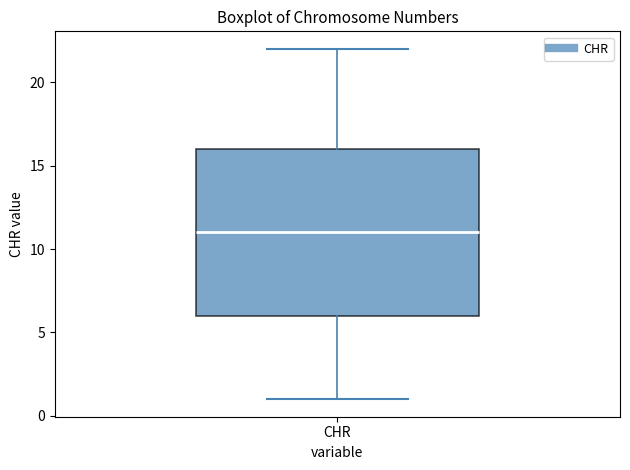

Where does the lower whisker of the box for CHR end on the y-axis? The values are not printed on the chart, so give them approximately, as read against the axis.

1